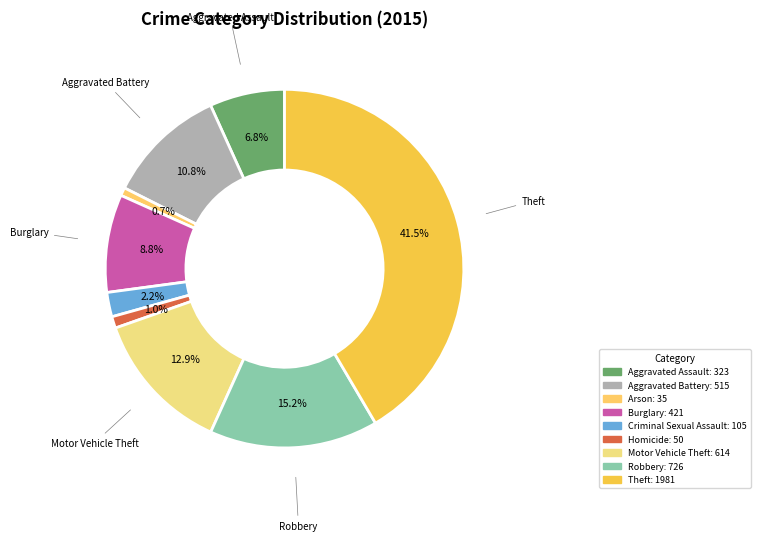

Which slice is the largest?

Theft